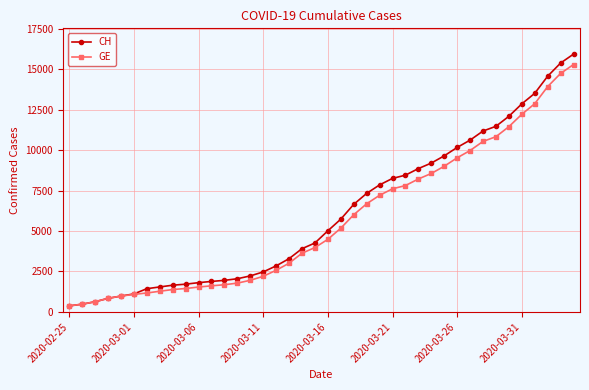

How many data points does each series have?

40